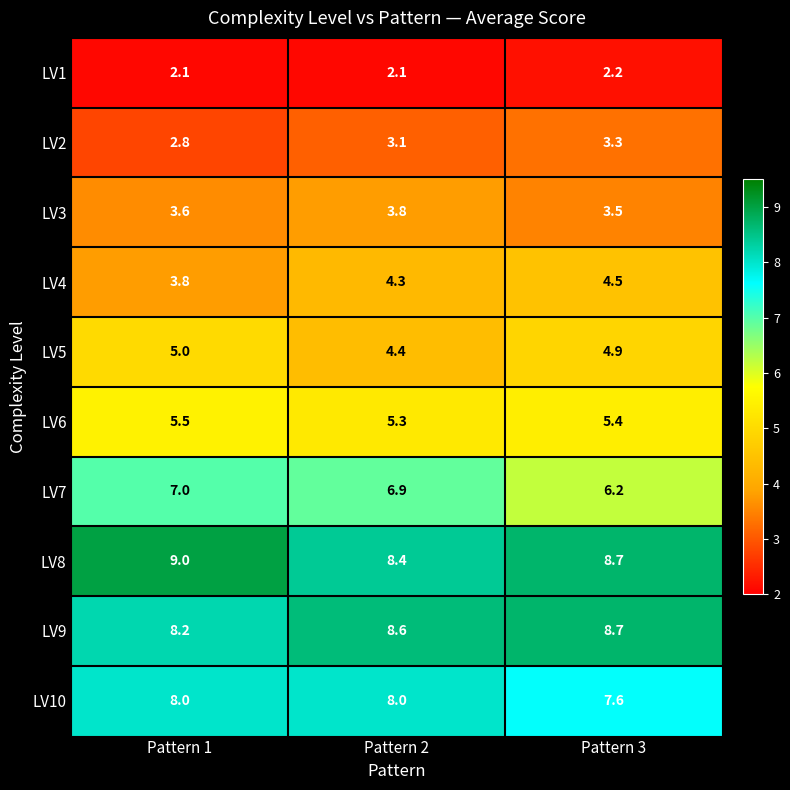

Rank the series at Pattern 1 from highest to lowest value.

LV8, LV9, LV10, LV7, LV6, LV5, LV4, LV3, LV2, LV1